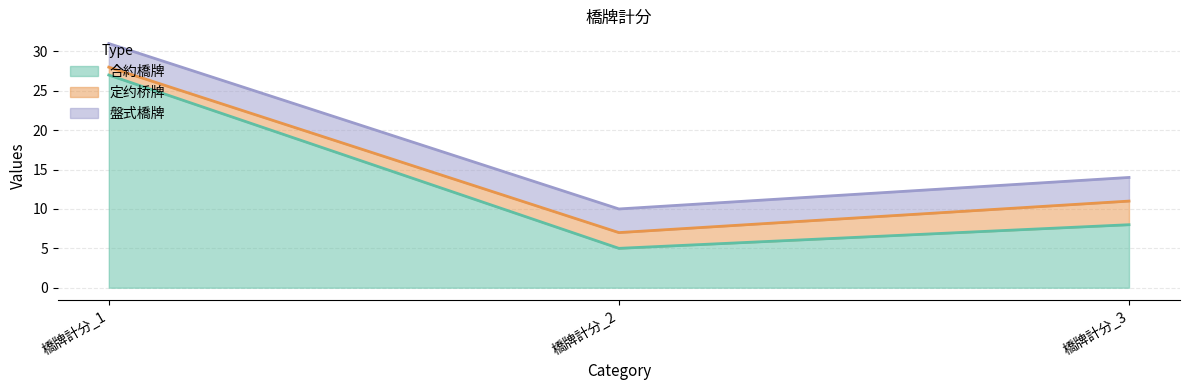

Is it true that 盤式橋牌 equals 3 at 橋牌計分_3?

True